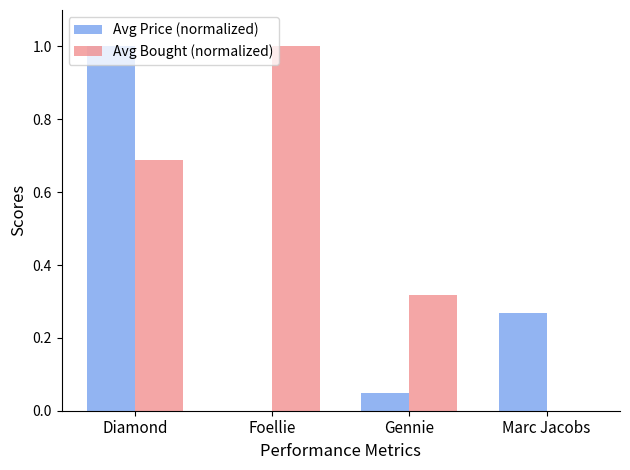

What is the sum of all Avg Bought (normalized) values?

2.0